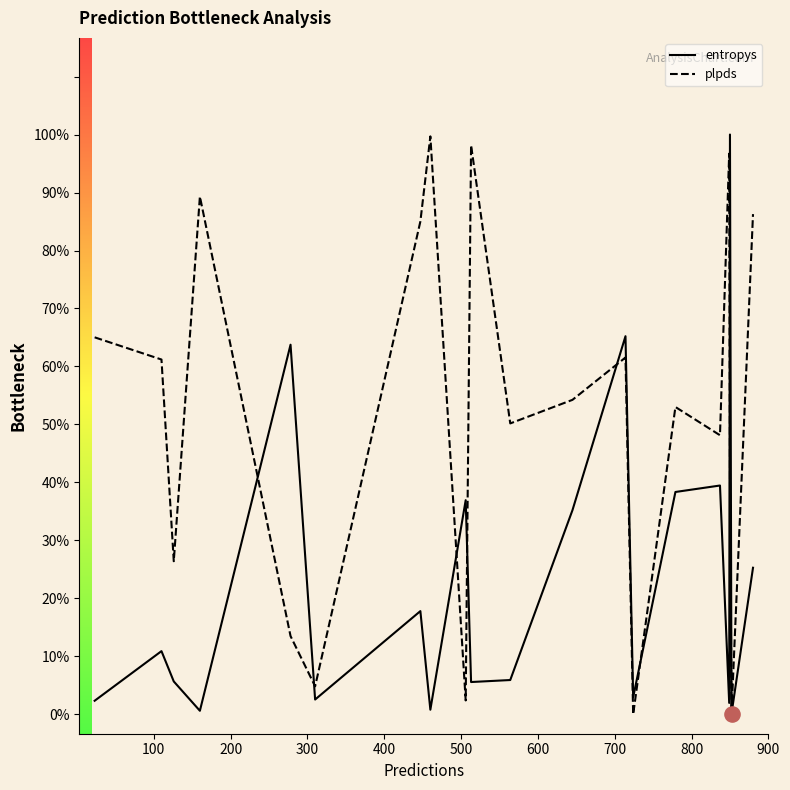

What are all the series names shown in the legend?

entropys, plpds